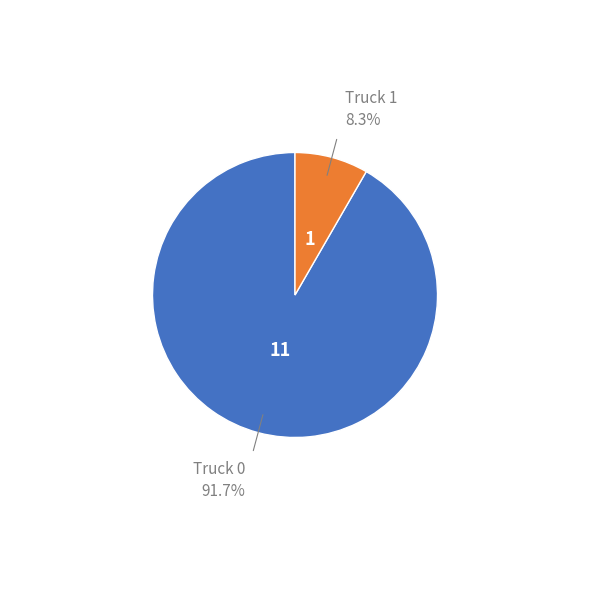

Is there a majority slice in this chart?

Yes